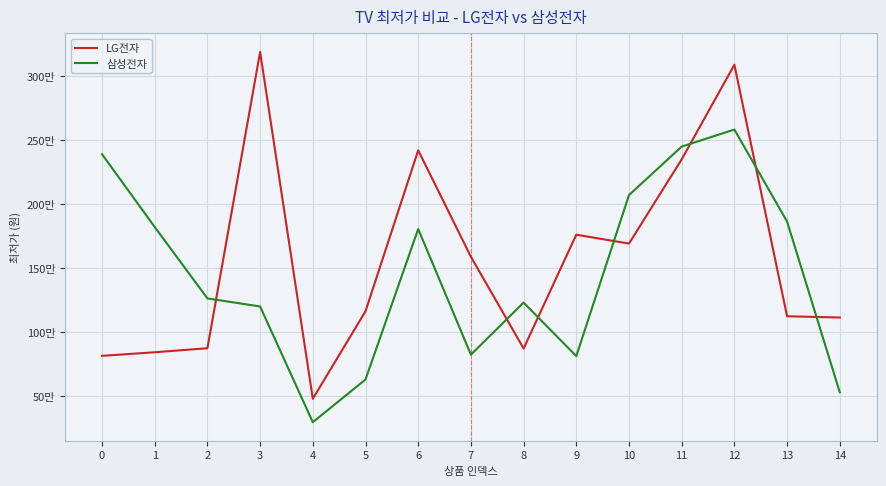

The 삼성전자 series shows 1187600 at 9. True or false?

False